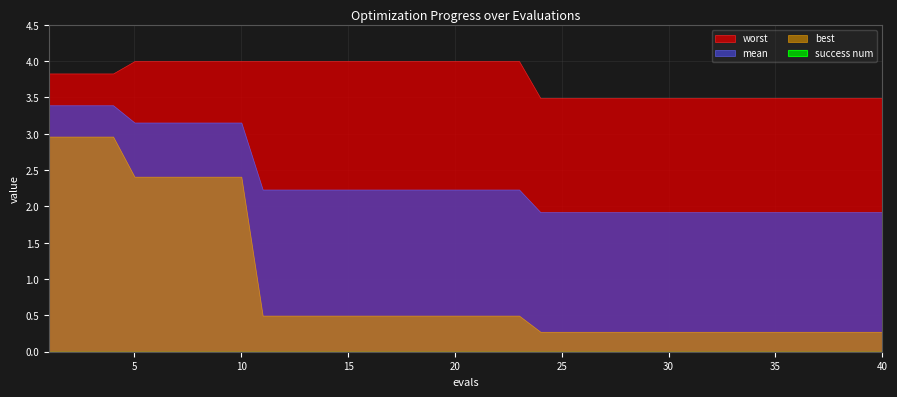

True or false: mean has a value of 2.2 at 15.

True